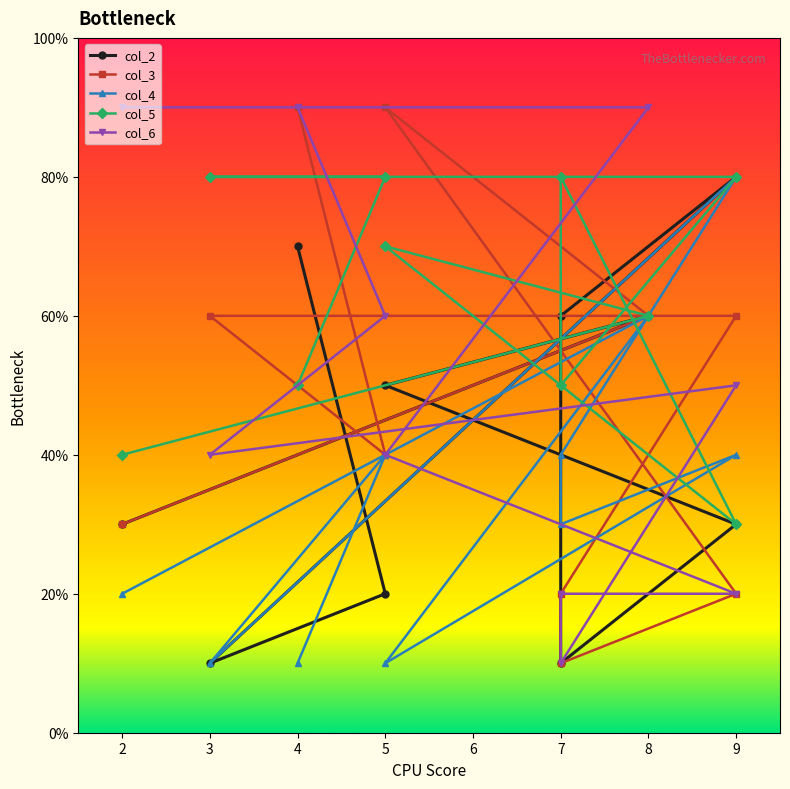

What is the maximum value shown in the chart?

9